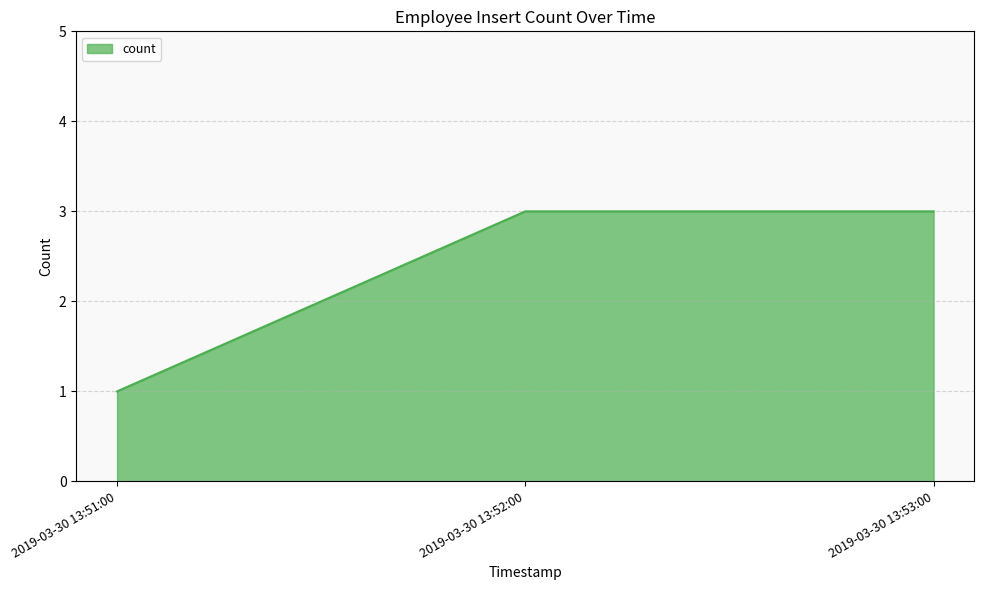

Does the chart have visible grid lines?

Yes